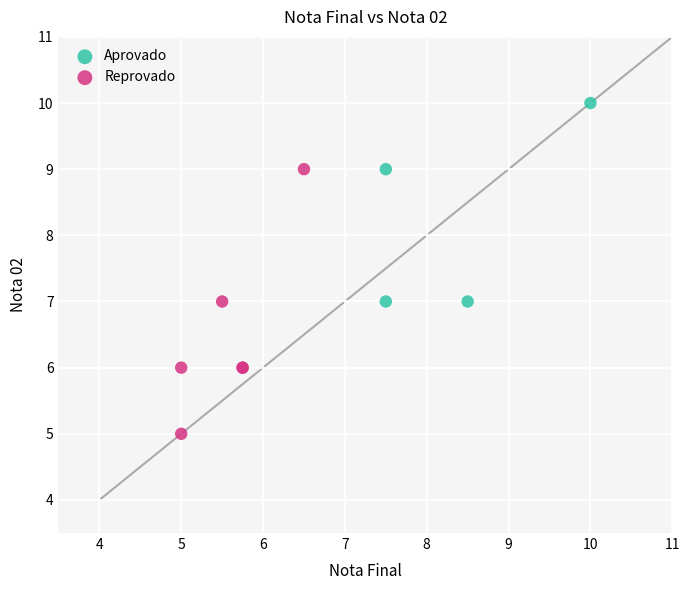

Which series has the largest Y range (max minus min)?

Reprovado